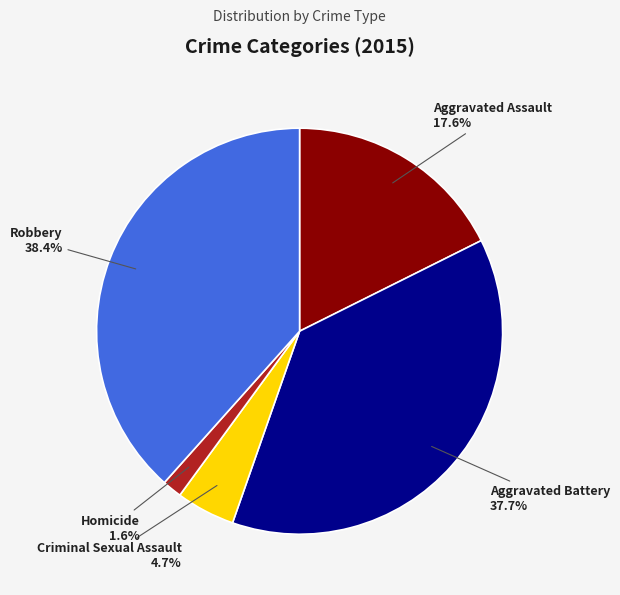

Which category has the biggest portion of the pie?

Robbery